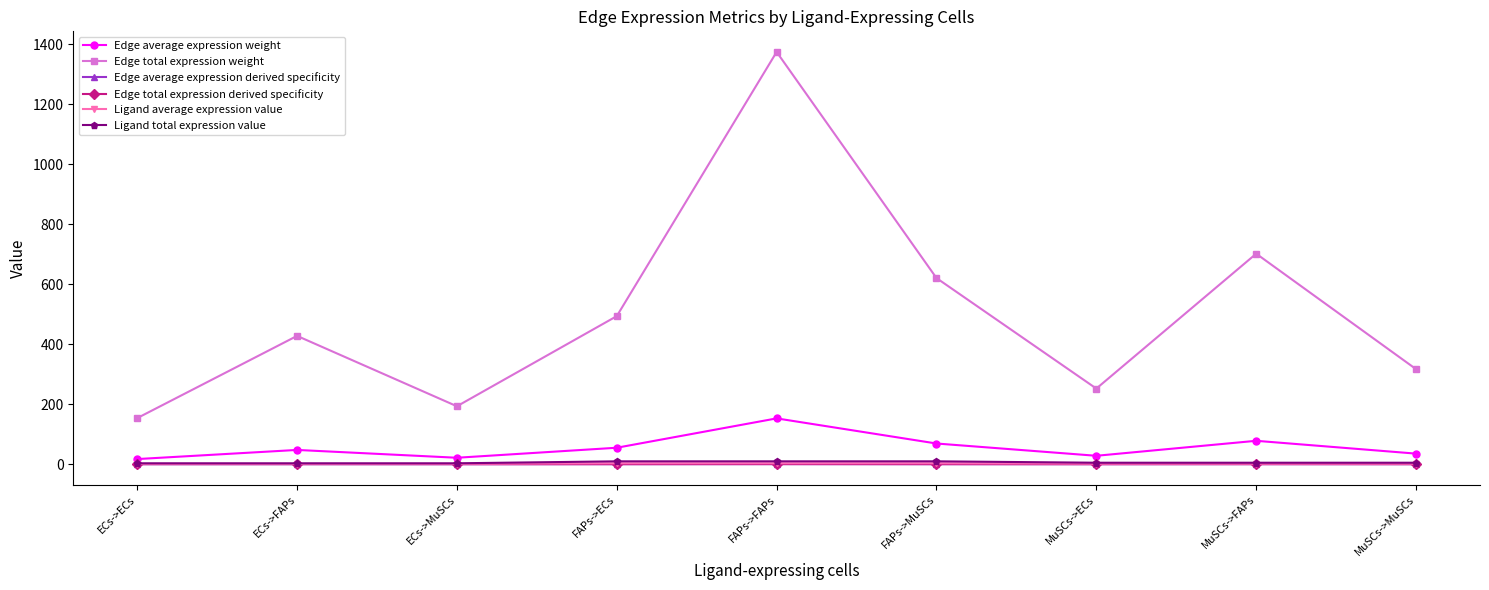

What is the difference between the maximum and minimum values in the Ligand average expression value series?

2.2